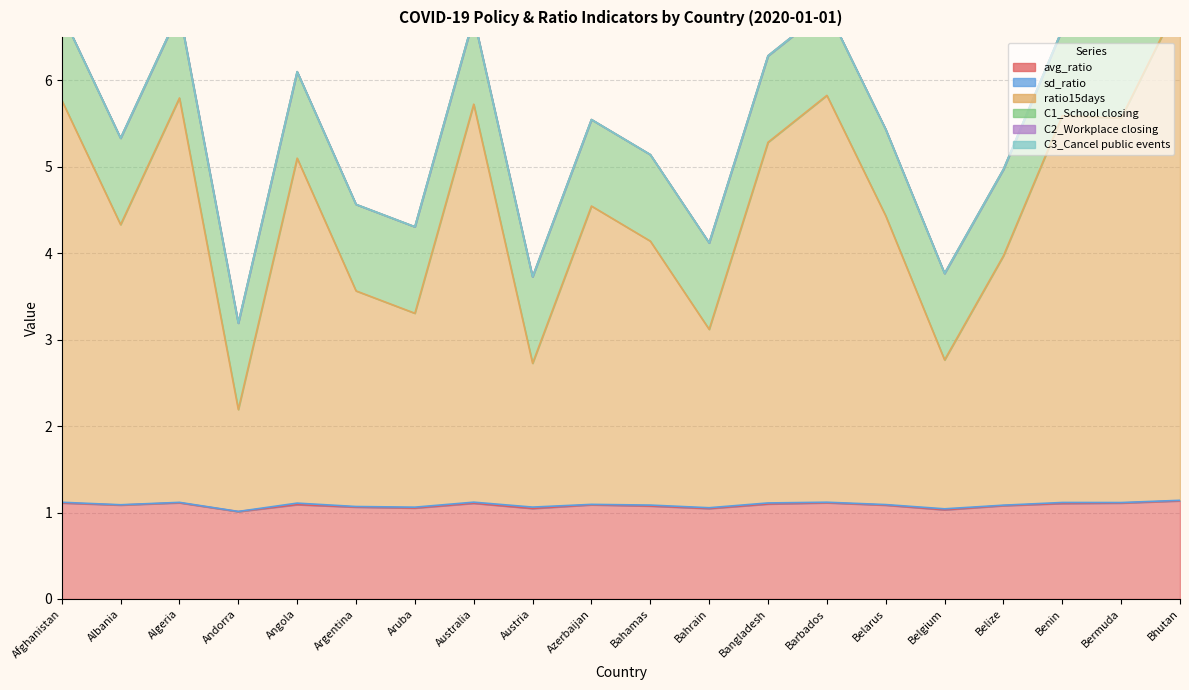

Reading left to right, what are all the values shown in this chart?

avg_ratio: Afghanistan=1.1	Albania=1.1	Algeria=1.1	Andorra=1.0	Angola=1.1	Argentina=1.1	Aruba=1.1	Australia=1.1	Austria=1.0	Azerbaijan=1.1	Bahamas=1.1	Bahrain=1.0	Bangladesh=1.1	Barbados=1.1	Belarus=1.1	Belgium=1.0	Belize=1.1	Benin=1.1	Bermuda=1.1	Bhutan=1.1
sd_ratio: Afghanistan=0.0	Albania=0.0	Algeria=0.0	Andorra=0.0	Angola=0.0	Argentina=0.0	Aruba=0.0	Australia=0.0	Austria=0.0	Azerbaijan=0.0	Bahamas=0.0	Bahrain=0.0	Bangladesh=0.0	Barbados=0.0	Belarus=0.0	Belgium=0.0	Belize=0.0	Benin=0.0	Bermuda=0.0	Bhutan=0.0
ratio15days: Afghanistan=4.7	Albania=3.2	Algeria=4.7	Andorra=1.2	Angola=4.0	Argentina=2.5	Aruba=2.2	Australia=4.6	Austria=1.7	Azerbaijan=3.5	Bahamas=3.1	Bahrain=2.1	Bangladesh=4.2	Barbados=4.7	Belarus=3.3	Belgium=1.7	Belize=2.9	Benin=4.5	Bermuda=4.4	Bhutan=5.8
C1_School closing: Afghanistan=1.0	Albania=1.0	Algeria=1.0	Andorra=1.0	Angola=1.0	Argentina=1.0	Aruba=1.0	Australia=1.0	Austria=1.0	Azerbaijan=1.0	Bahamas=1.0	Bahrain=1.0	Bangladesh=1.0	Barbados=1.0	Belarus=1.0	Belgium=1.0	Belize=1.0	Benin=1.0	Bermuda=1.0	Bhutan=1.0
C2_Workplace closing: Afghanistan=0.0	Albania=0.0	Algeria=0.0	Andorra=0.0	Angola=0.0	Argentina=0.0	Aruba=0.0	Australia=0.0	Austria=0.0	Azerbaijan=0.0	Bahamas=0.0	Bahrain=0.0	Bangladesh=0.0	Barbados=0.0	Belarus=0.0	Belgium=0.0	Belize=0.0	Benin=0.0	Bermuda=0.0	Bhutan=0.0
C3_Cancel public events: Afghanistan=0.0	Albania=0.0	Algeria=0.0	Andorra=0.0	Angola=0.0	Argentina=0.0	Aruba=0.0	Australia=0.0	Austria=0.0	Azerbaijan=0.0	Bahamas=0.0	Bahrain=0.0	Bangladesh=0.0	Barbados=0.0	Belarus=0.0	Belgium=0.0	Belize=0.0	Benin=0.0	Bermuda=0.0	Bhutan=0.0